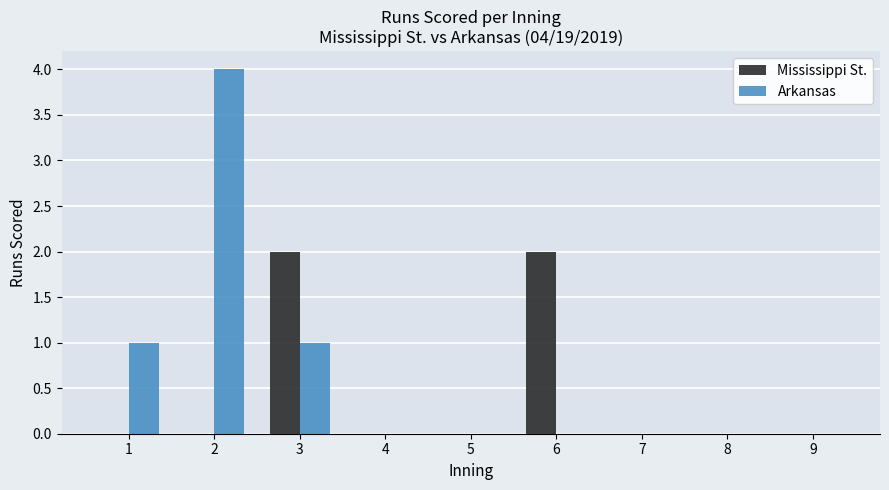

What is the highest value of the Arkansas series?

4